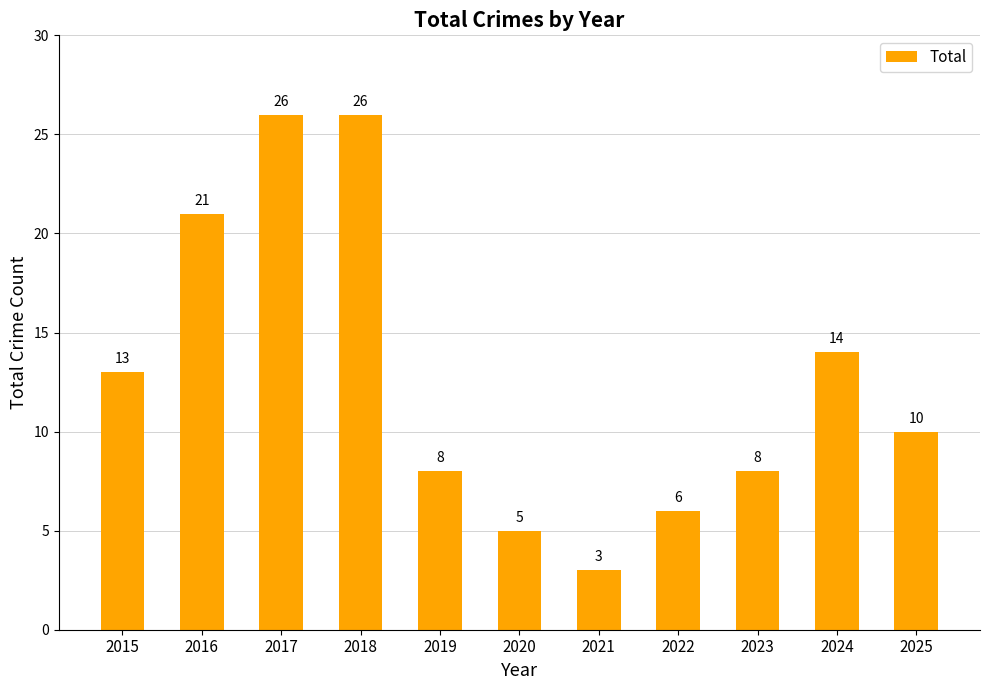

Approximately how many times larger is the value at 2020 compared to 2017?

0.2